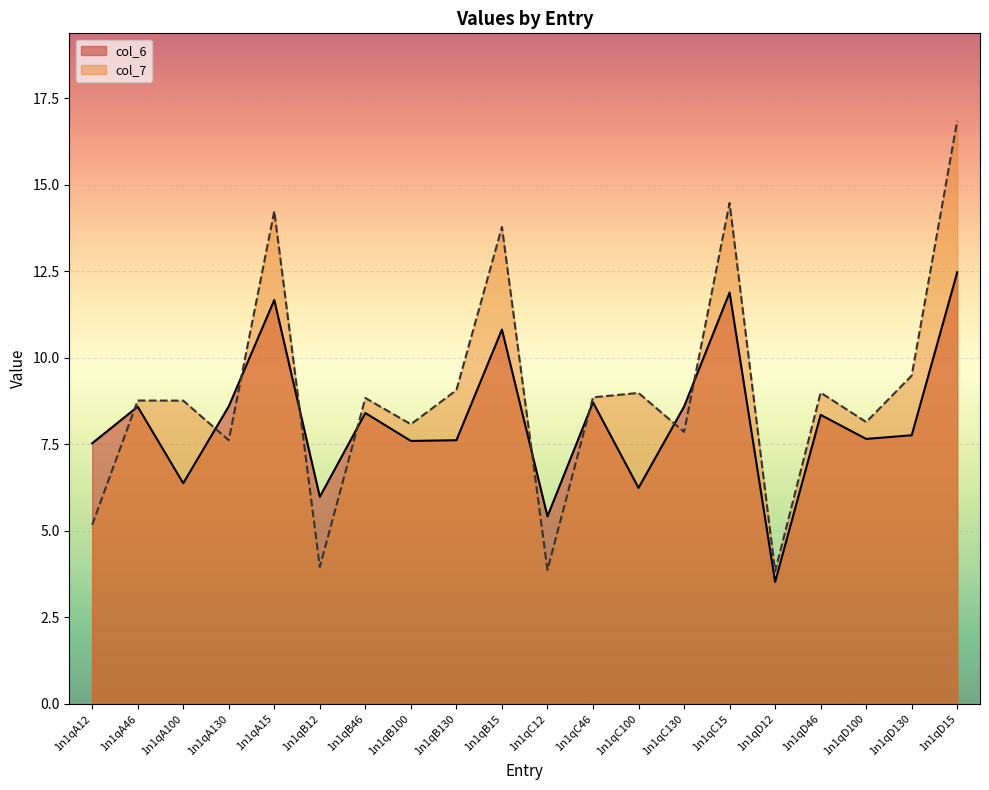

At which category is the sum across all series the highest?

1n1qD15